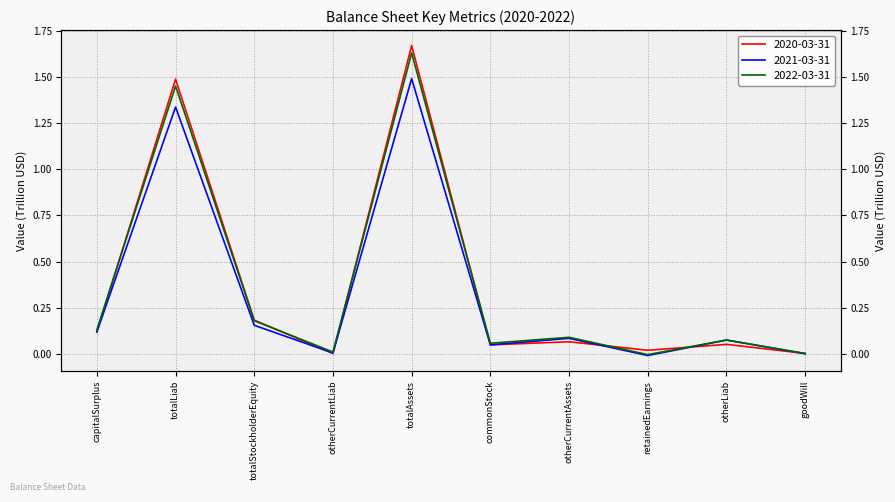

Where is the first local minimum for 2021-03-31?

otherCurrentLiab